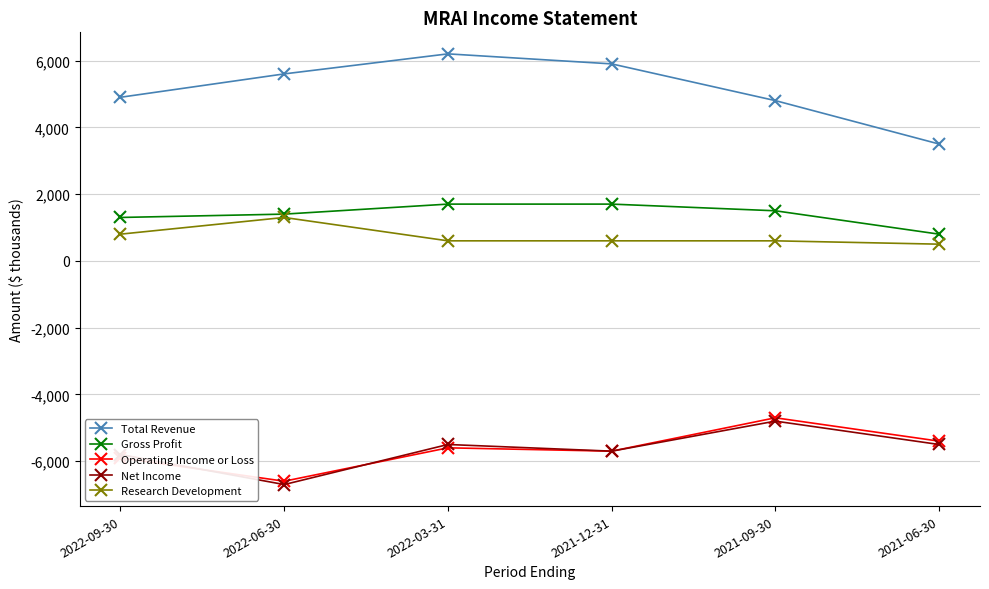

True or false: Research Development and Total Revenue intersect in this chart.

False